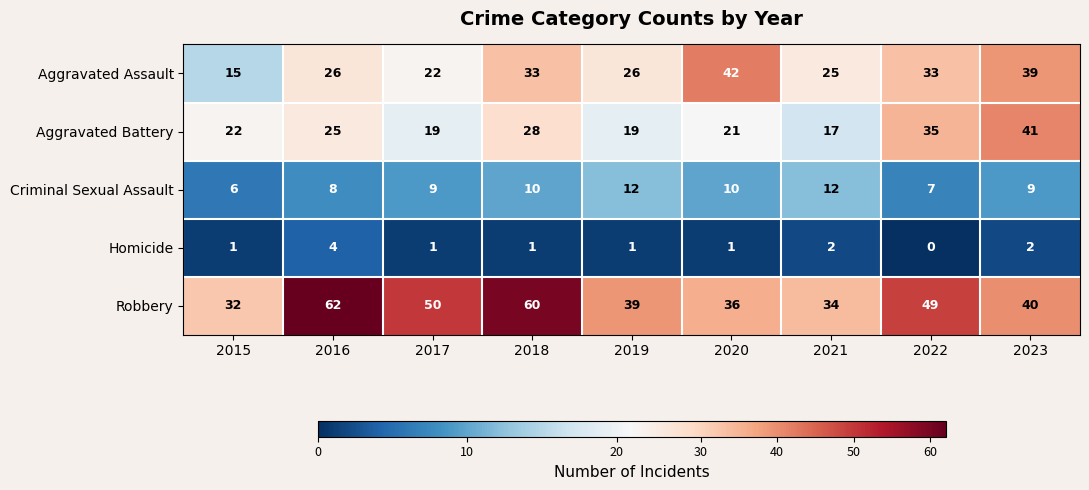

Is the value of Aggravated Assault at 2015 greater than the value of Robbery at 2020?

No